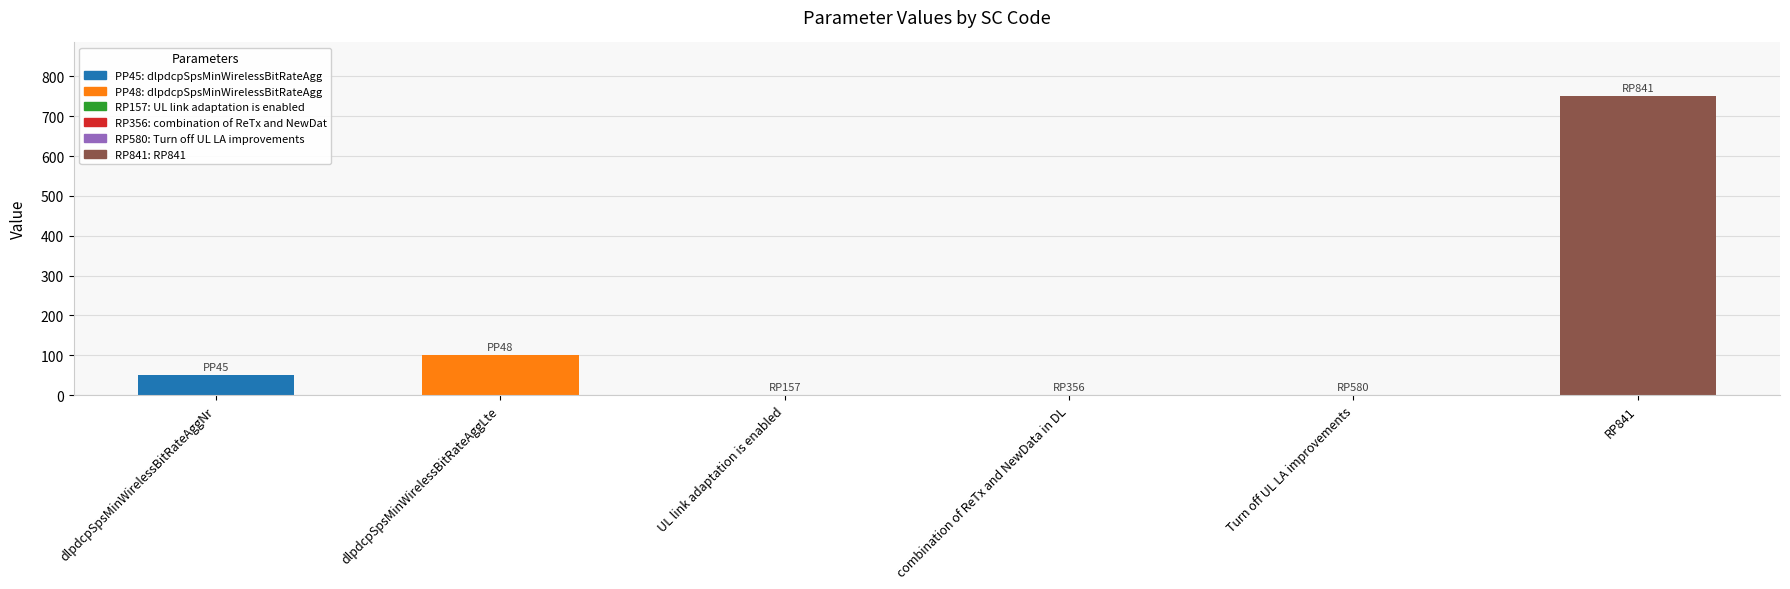

Which has a higher value, combination of ReTx and NewData in DL or dlpdcpSpsMinWirelessBitRateAggNr?

dlpdcpSpsMinWirelessBitRateAggNr